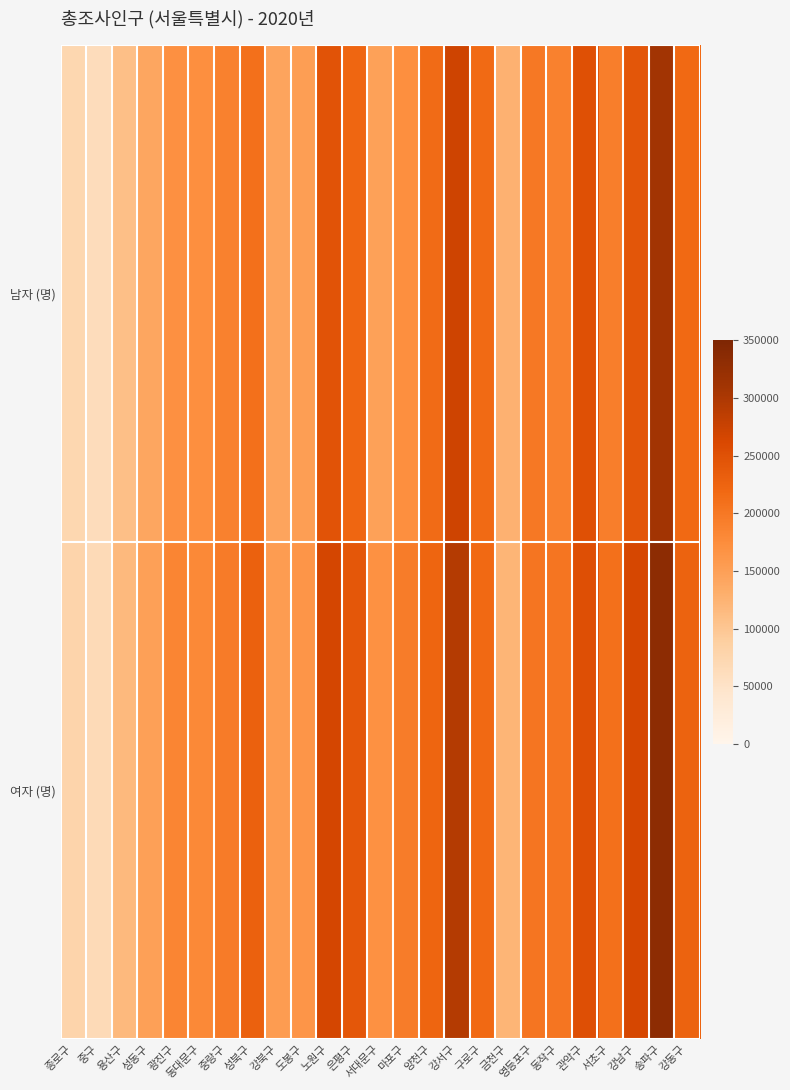

Which series has the largest range (max minus min)?

여자 (명)